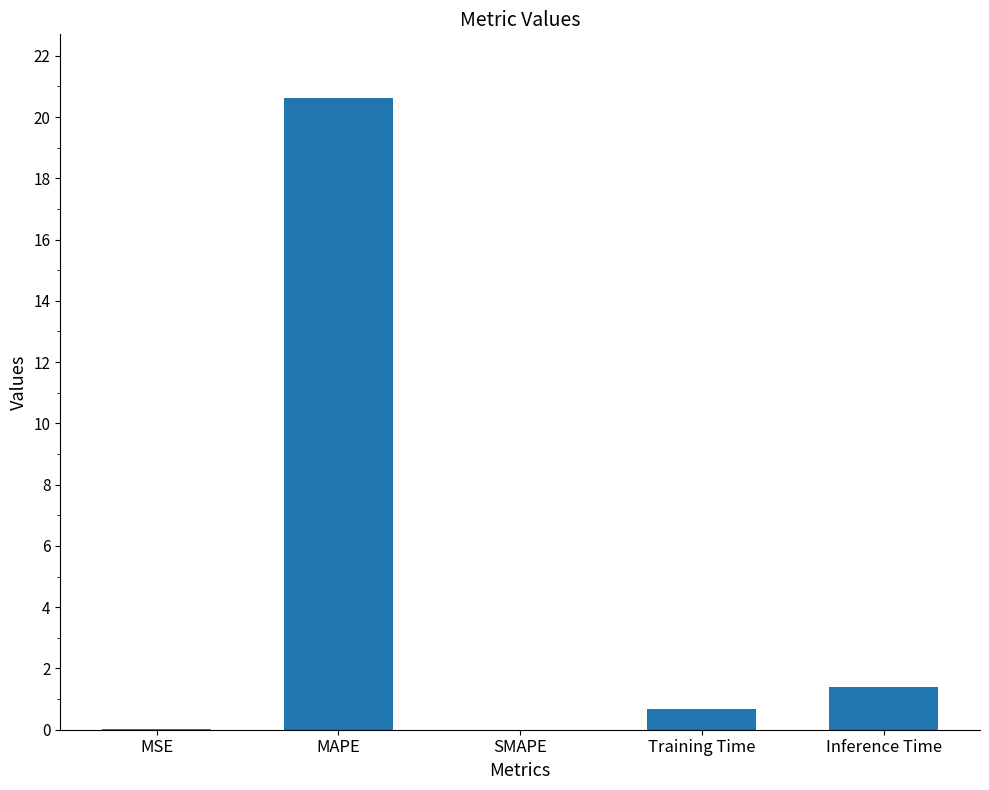

What is the greatest value displayed?

20.6